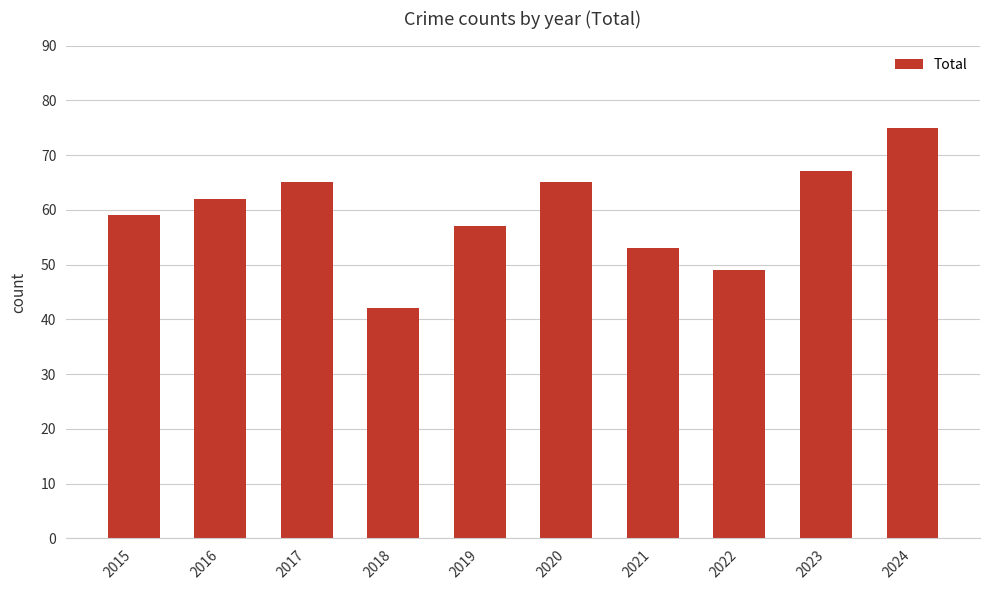

What is the ratio of the value at 2024 to the value at 2017?

1.2